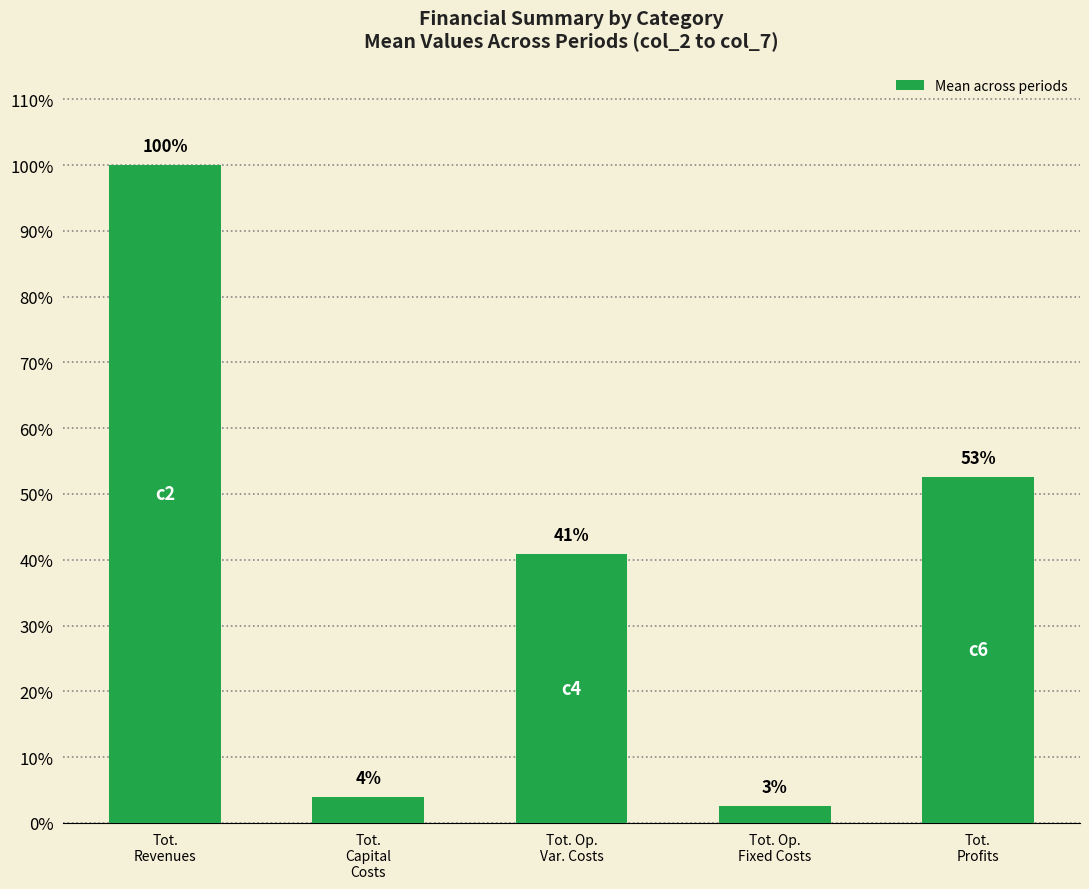

What is the sum of the values at Tot.
Profits and Tot.
Revenues?

152.6